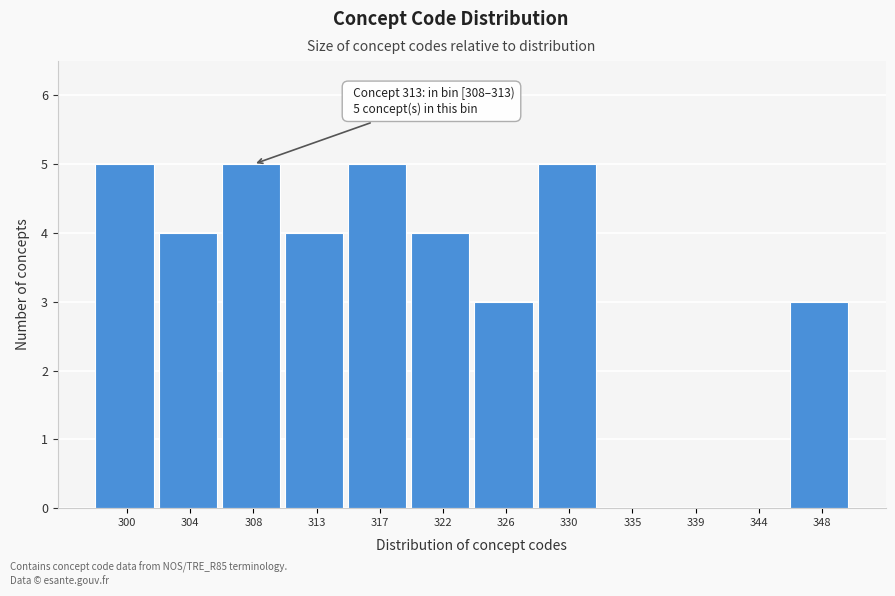

Reading left to right, what are all the values shown in this chart?

300=5	304=4	308=5	313=4	317=5	322=4	326=3	330=5	335=0	339=0	344=0	348=3